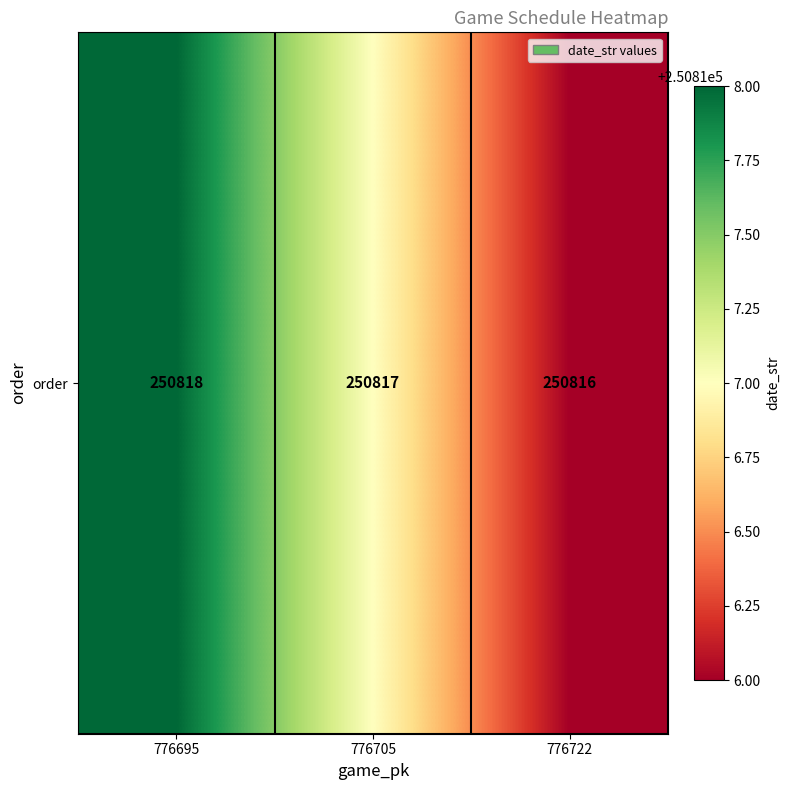

What is the ratio of the value at 776705 to the value at 776722?

1.0